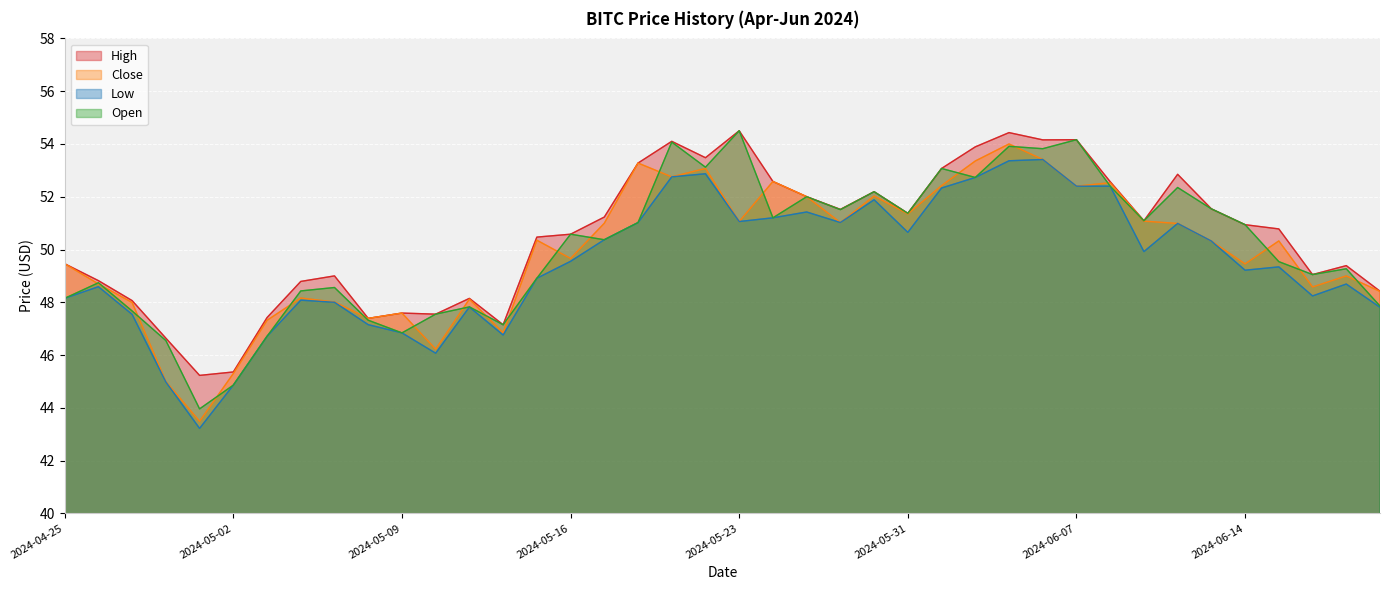

What is the difference between the Open values at 2024-04-25 and 2024-06-18?

0.9